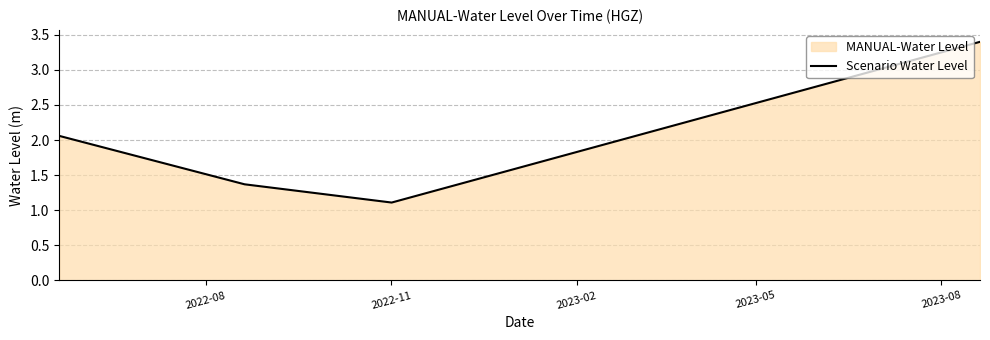

How many values are below 2?

2